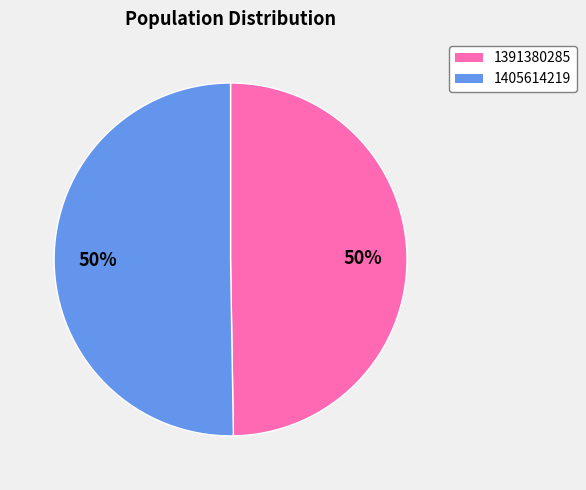

To the nearest percent, what is the combined percentage of 1405614219 and 1391380285?

100%